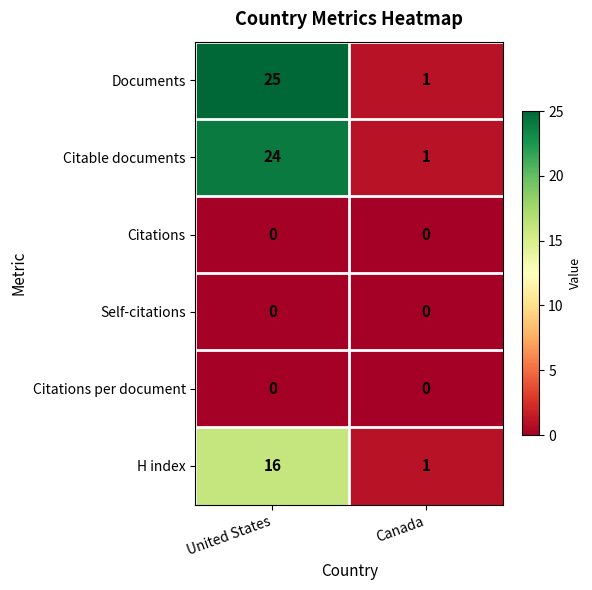

Is it true that Documents equals 14 at United States?

False